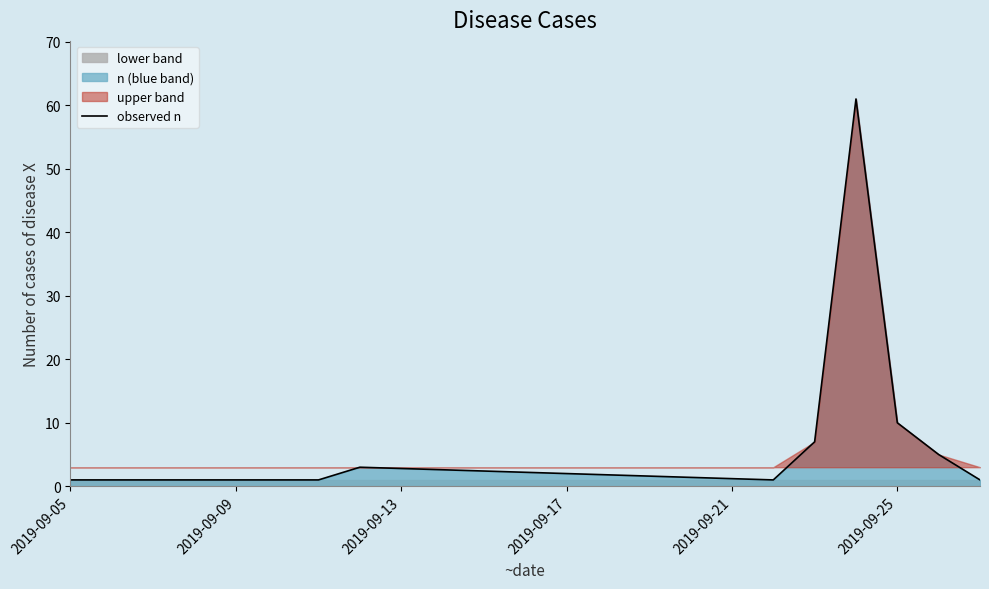

The observed n series shows 1 at 2019-09-05. True or false?

True